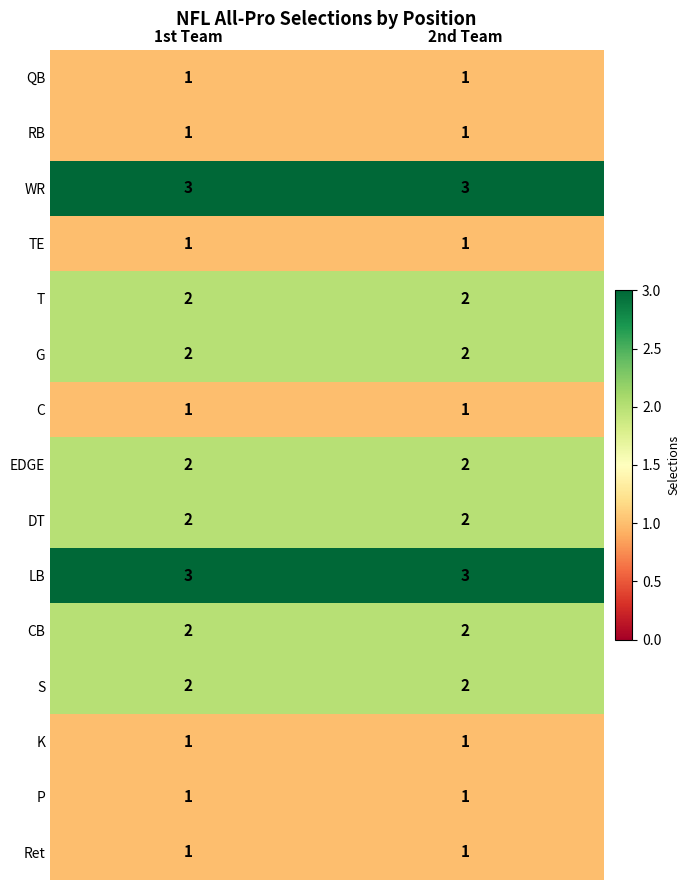

What is the sum of all LB values?

6